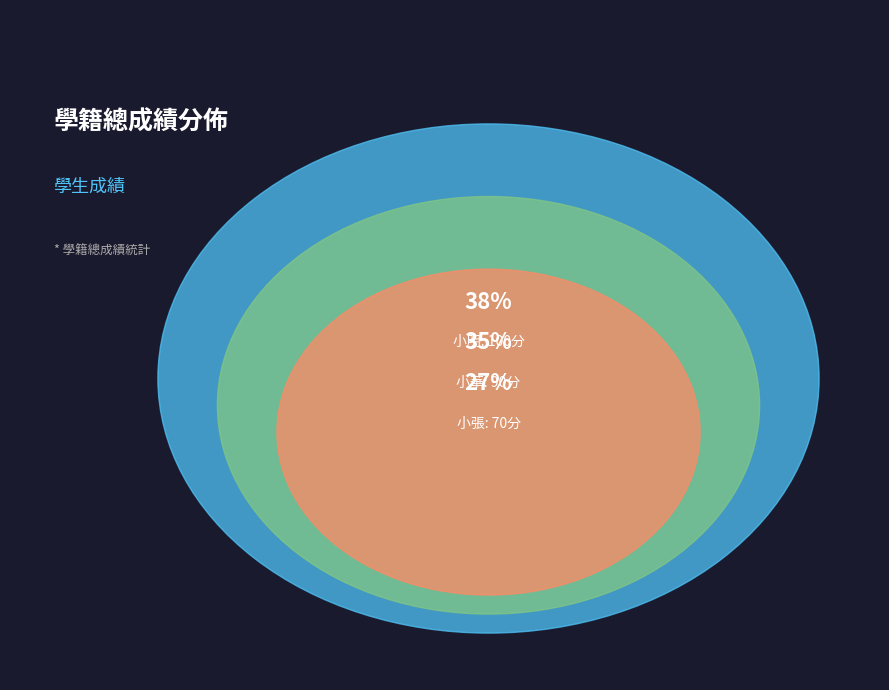

Which category has the biggest portion of the pie?

小明